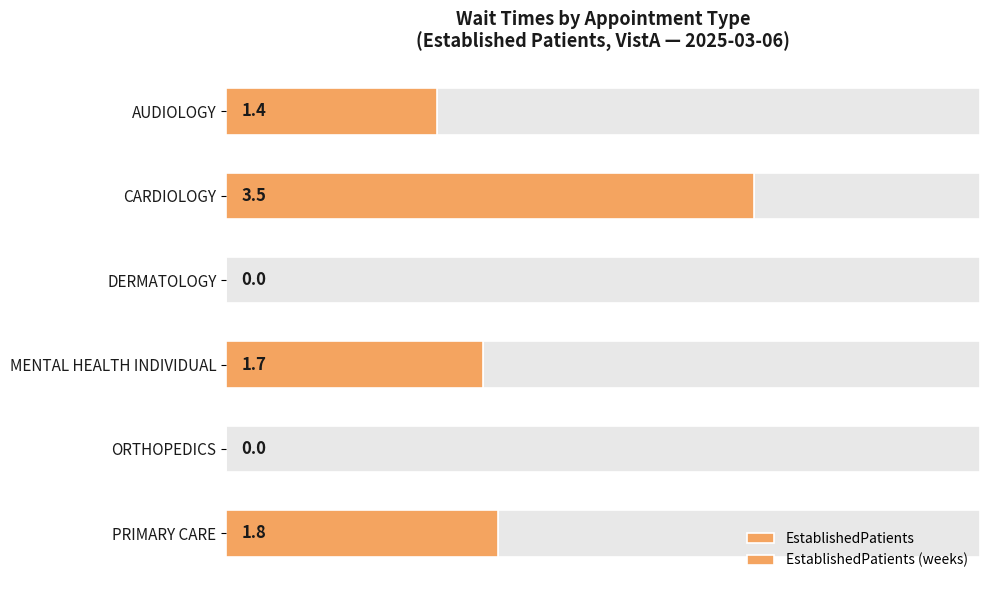

At how many categories does at least one series exceed 2?

1